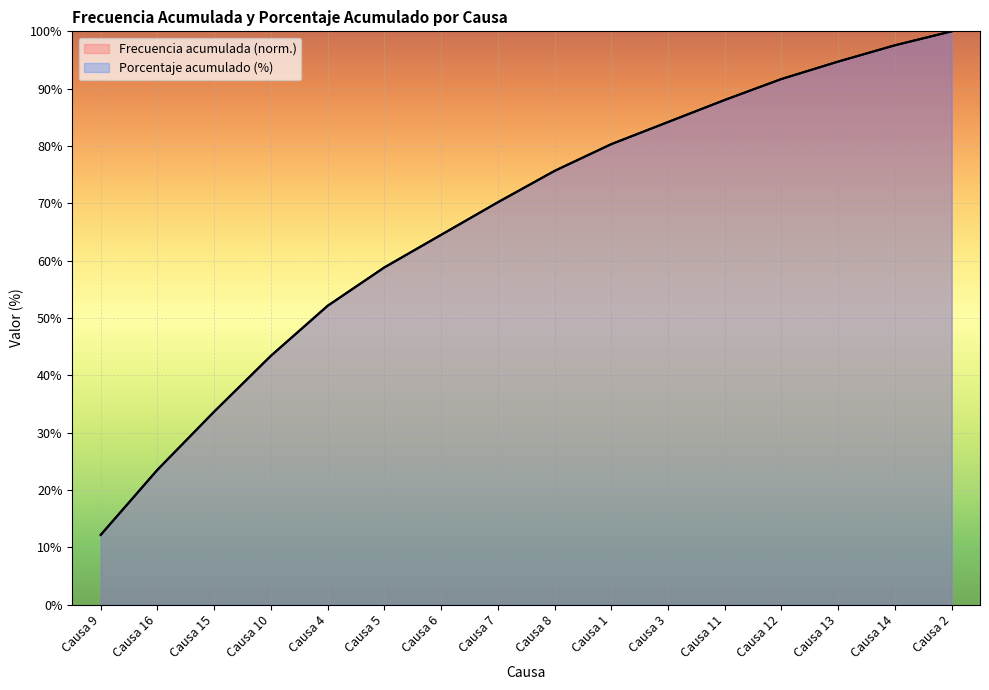

At which category is the sum across all series the highest?

Causa 2